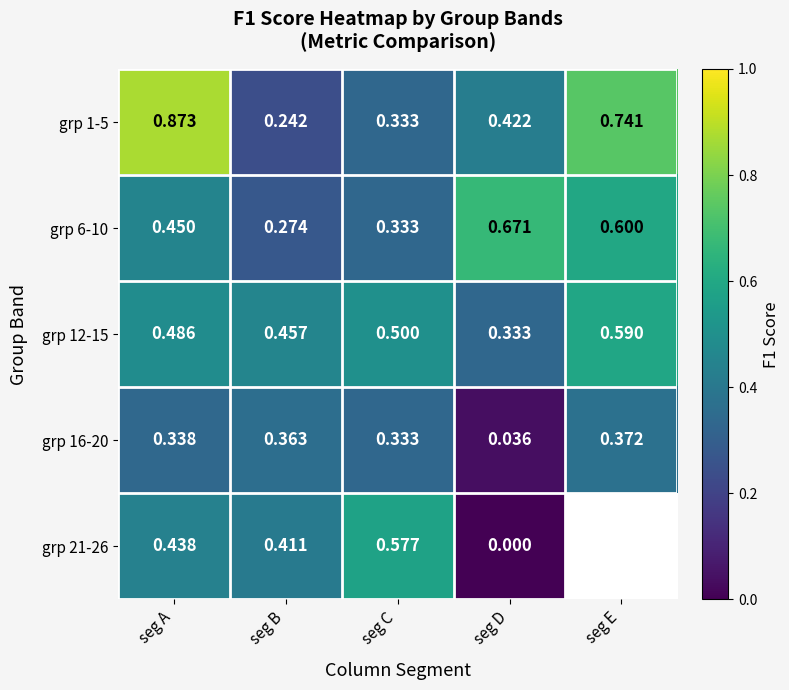

At which label does grp 12-15 reach its minimum?

seg D